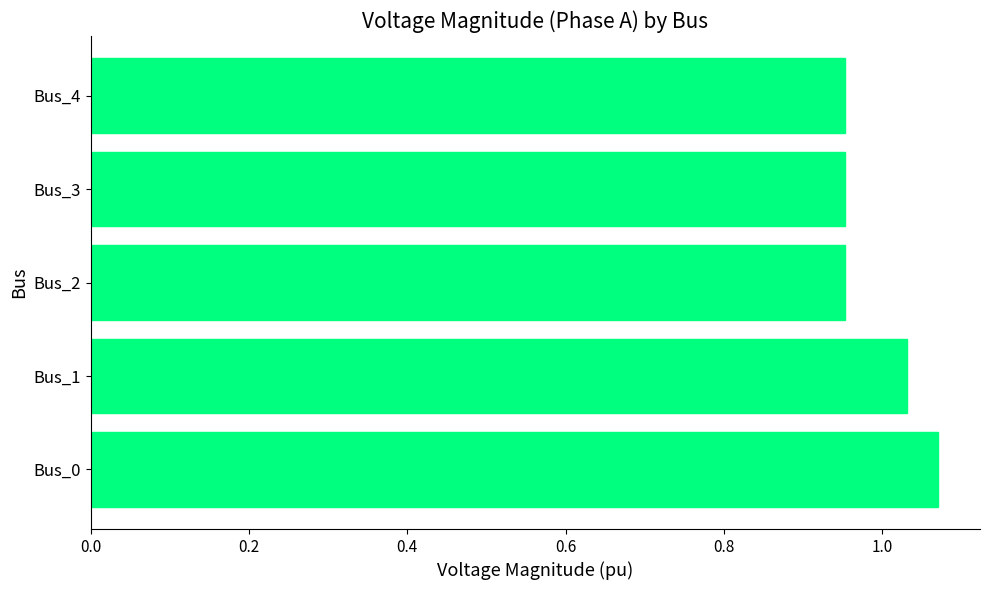

Count the values in the range 0 to 1.

3